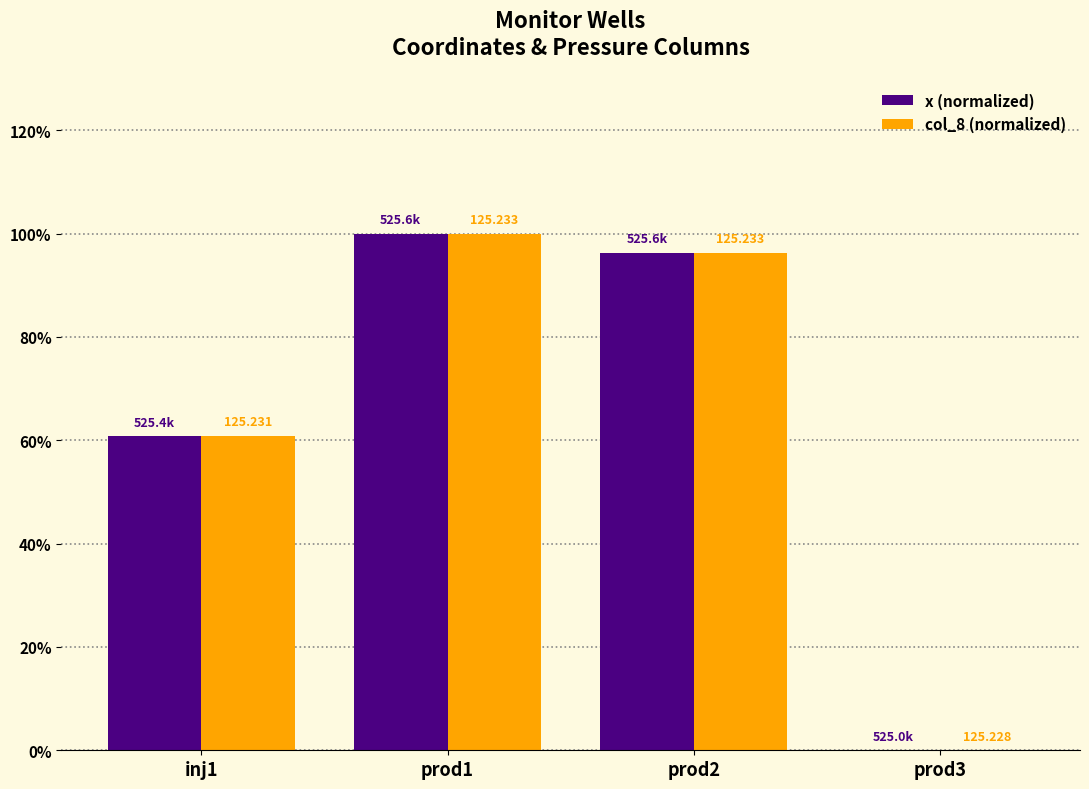

What is the value of the x (normalized) bar at the 2nd from the left?

100.0